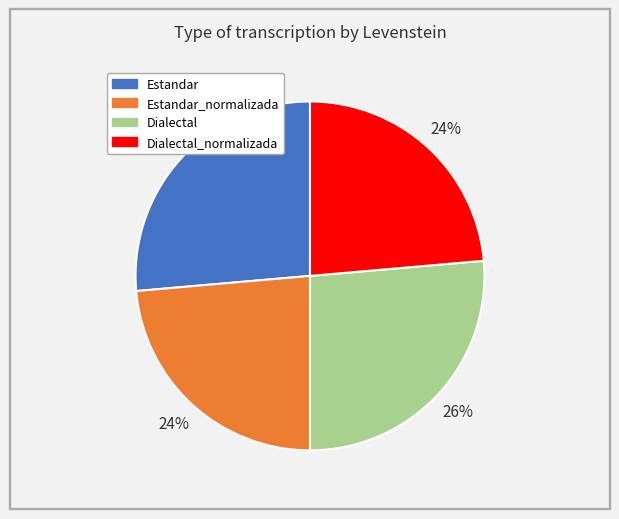

Is there any slice that represents more than half of the pie?

No